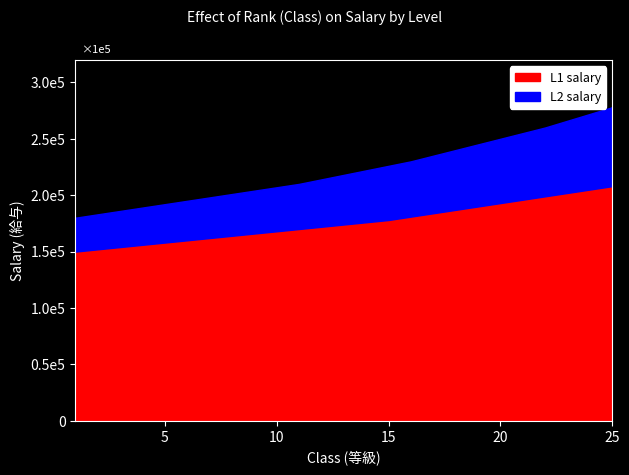

The value of L2 salary at 9 is 125572. True or false?

False